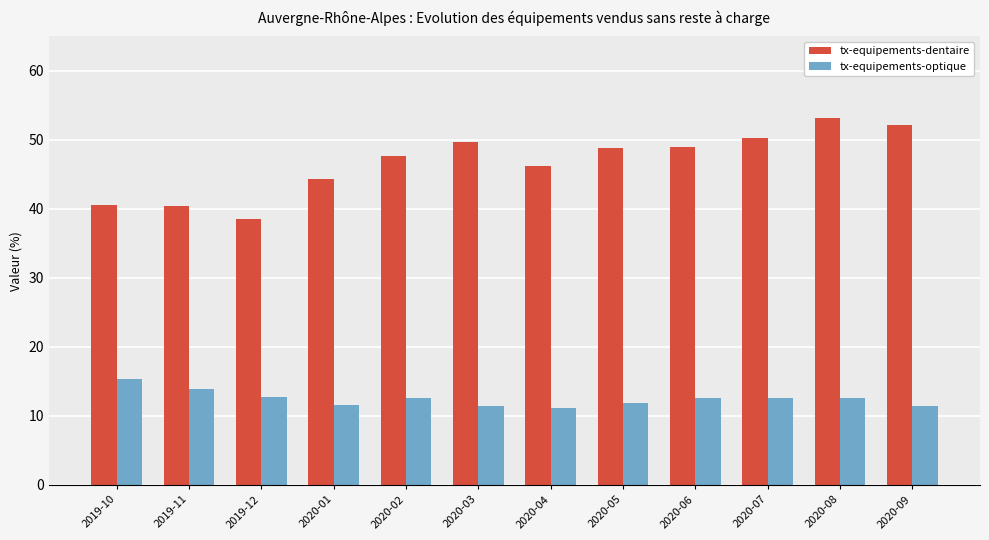

What is the value of the tx-equipements-optique bar at the 3rd from the left?

12.8